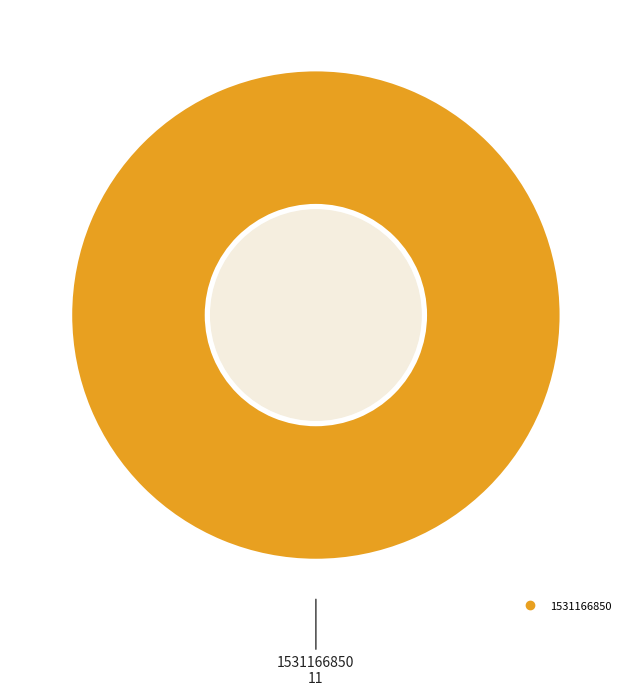

Does any single category account for the majority?

Yes